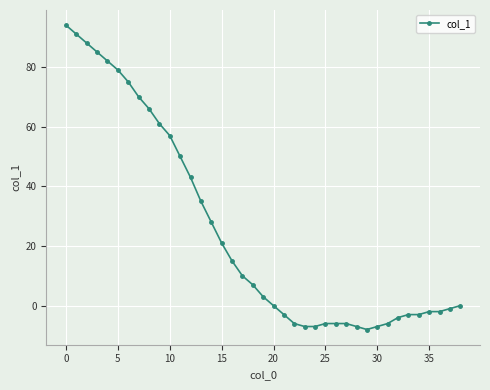

What is the minimum value shown in the chart?

-8